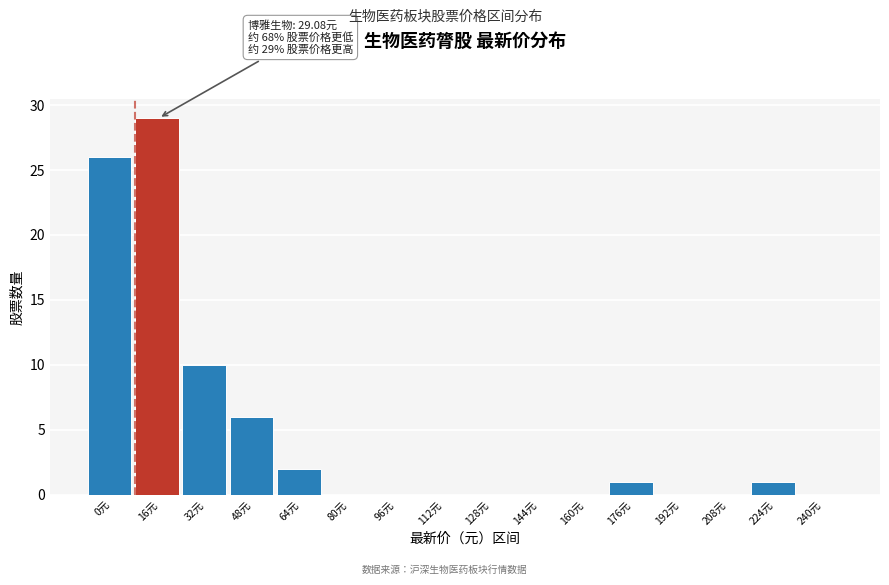

Reading left to right, transcribe all the data shown in this chart.

0元=26	16元=29	32元=10	48元=6	64元=2	80元=0	96元=0	112元=0	128元=0	144元=0	160元=0	176元=1	192元=0	208元=0	224元=1	240元=0